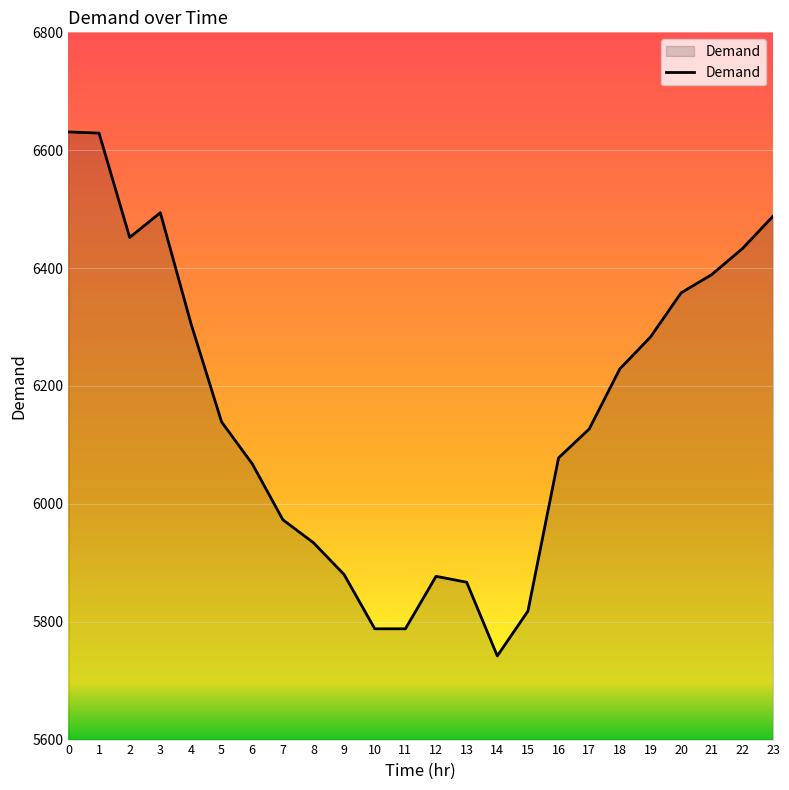

What is the change in value from 6 to 16?

+10